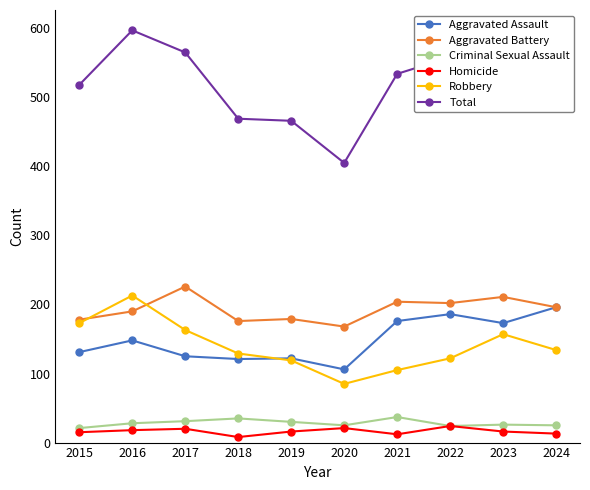

What is the value of the Total point at the 10th from the left?

564